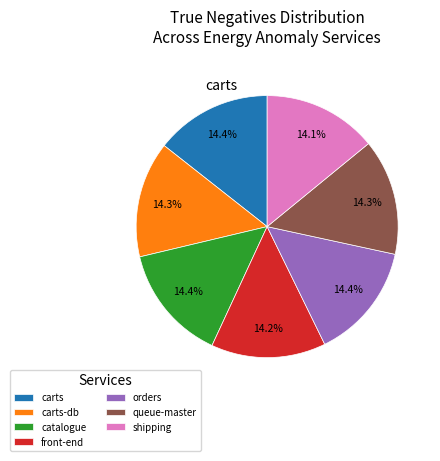

How many segments does this pie chart have?

7